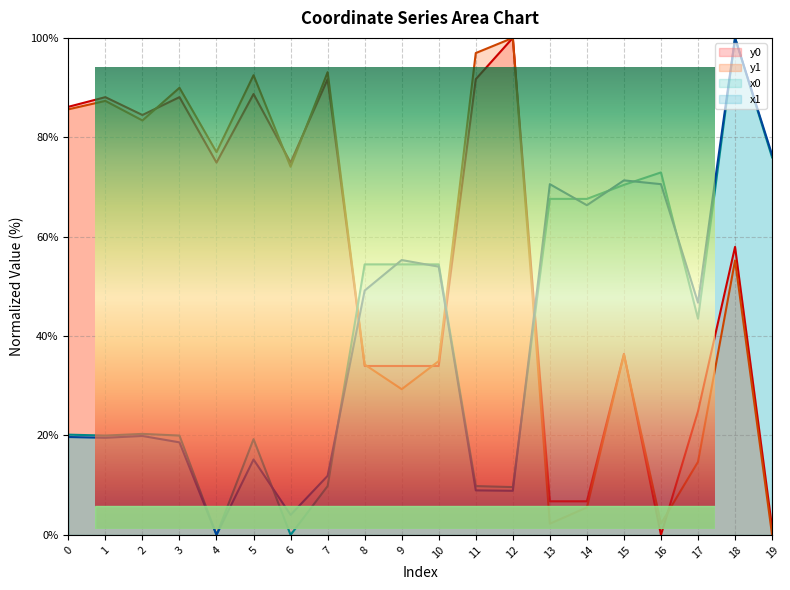

Reading left to right, what are all the values shown in this chart?

x0: 20.2	20.0	20.3	20.0	0.0	19.3	0.0	9.8	54.4	54.4	54.4	9.8	9.6	67.6	67.6	70.4	72.9	43.5	100.0	76.0
y0: 86.1	88.1	84.5	88.1	74.9	88.7	74.9	91.7	34.0	34.0	34.0	91.7	100.0	6.8	6.8	36.4	0.0	24.9	58.0	1.5
x1: 19.7	19.5	19.9	18.6	0.0	15.2	4.0	11.9	49.2	55.3	54.0	9.0	8.9	70.6	66.3	71.3	70.6	46.7	100.0	76.5
y1: 85.6	87.3	83.4	90.0	77.0	92.5	74.1	93.1	34.3	29.3	35.0	97.0	100.0	2.3	5.5	36.2	2.3	14.7	55.2	0.0